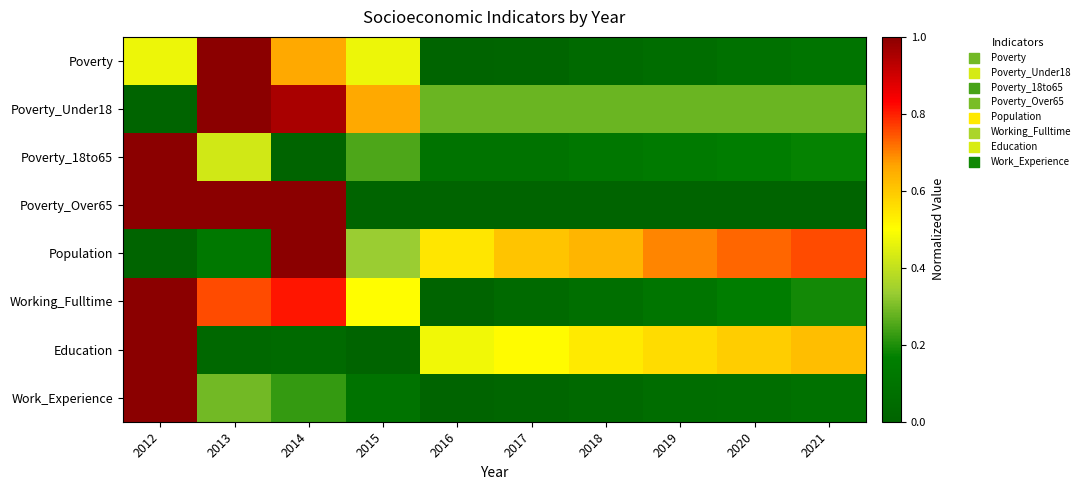

What is the maximum value shown in the chart?

1.0